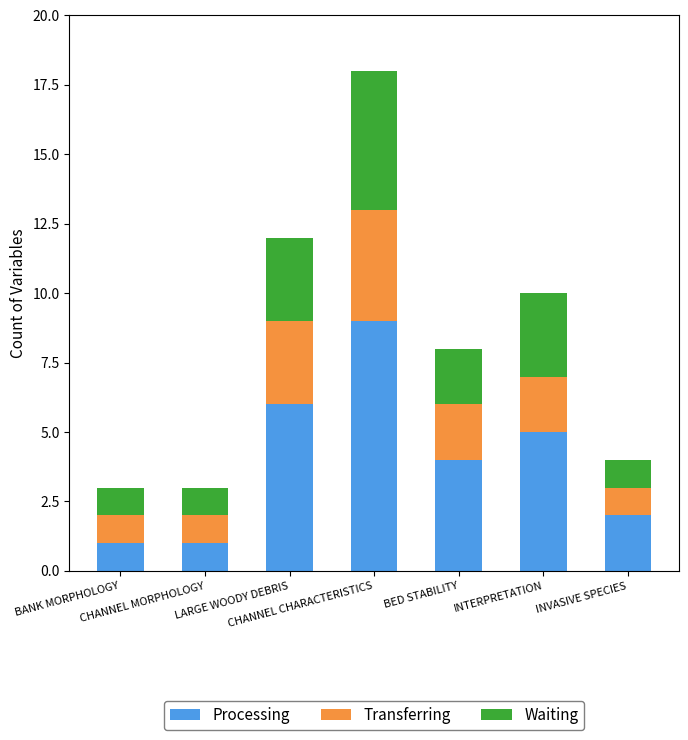

What is the difference between the maximum and minimum values in the Processing series?

8